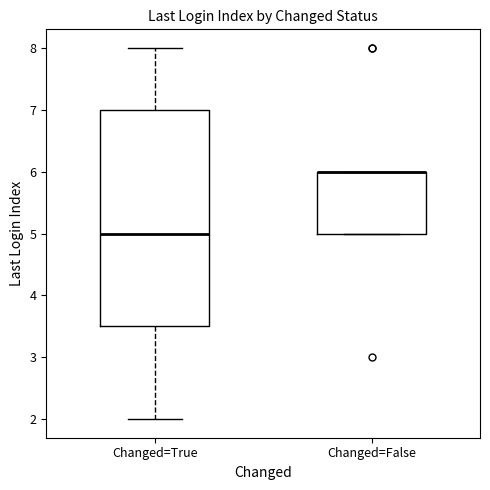

Reading left to right, transcribe this box plot: for each box, give where its median line is, the range the box spans, and where its two whiskers end, as read against the y-axis. The values are not printed on the chart, so give them approximately, as read against the axis.

Changed=True: median 5.0, box 3.5 to 7.0, whiskers 2.0 to 8.0
Changed=False: median 6.0 (drawn on the box's upper edge), box 5.0 to 6.0, whiskers 5.0 to 6.0